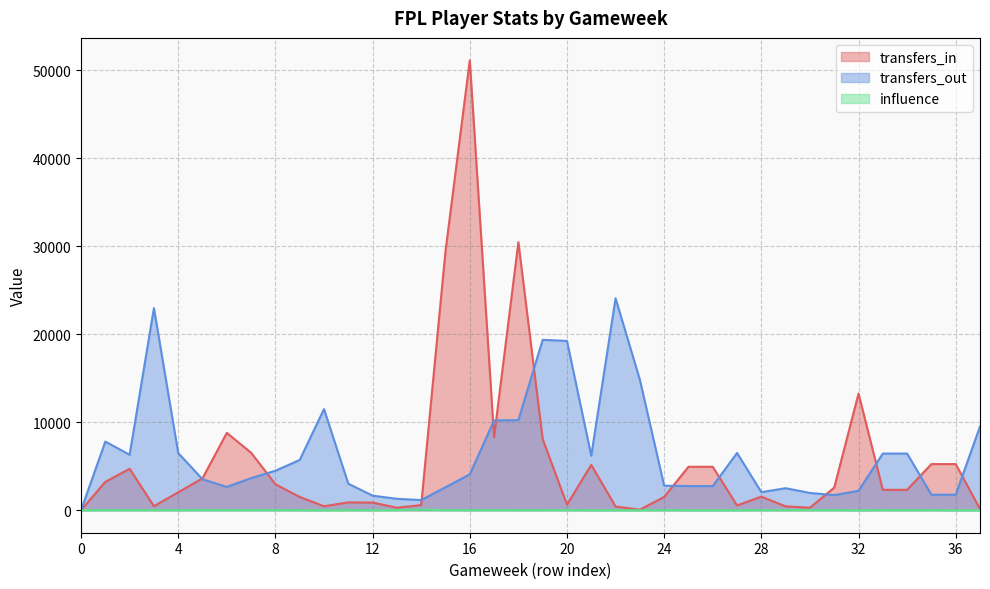

How many series are shown in this chart?

3